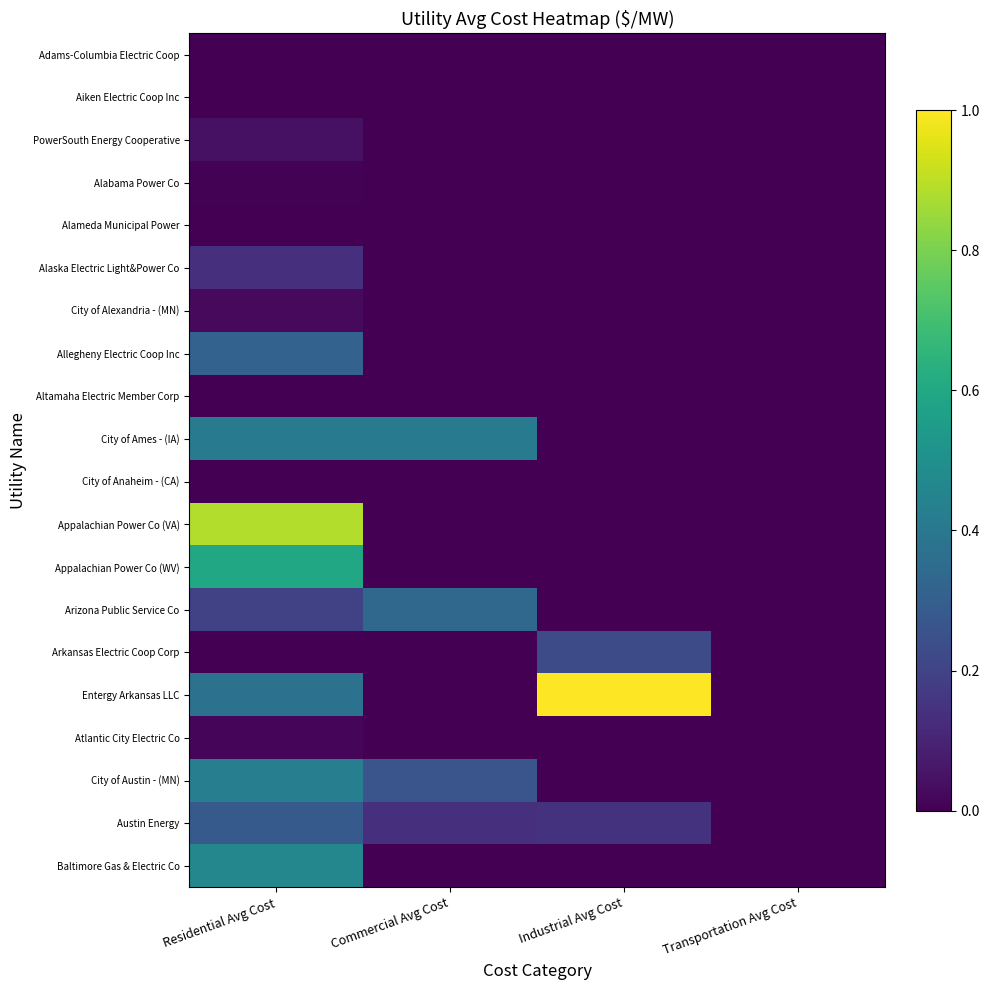

At how many categories does at least one series exceed 0?

3